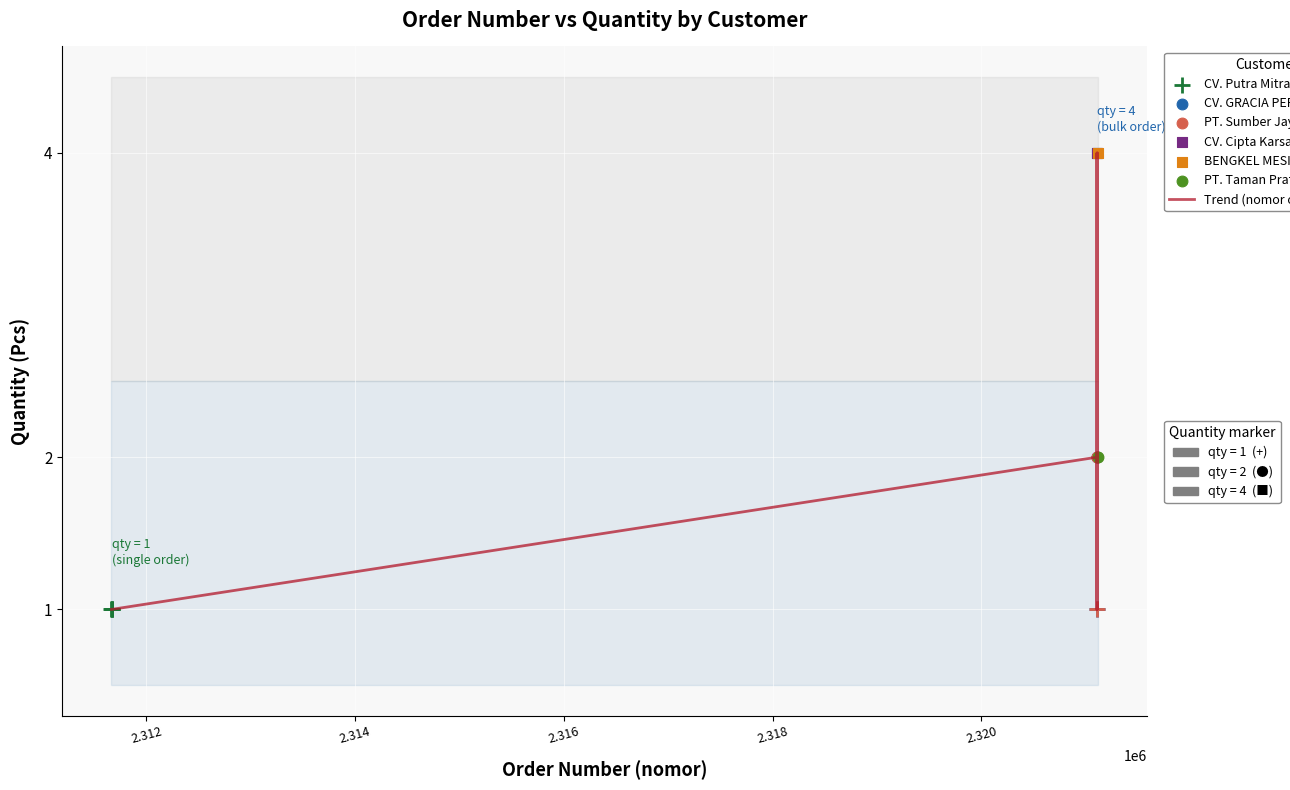

What is the difference between the maximum and minimum values?

3